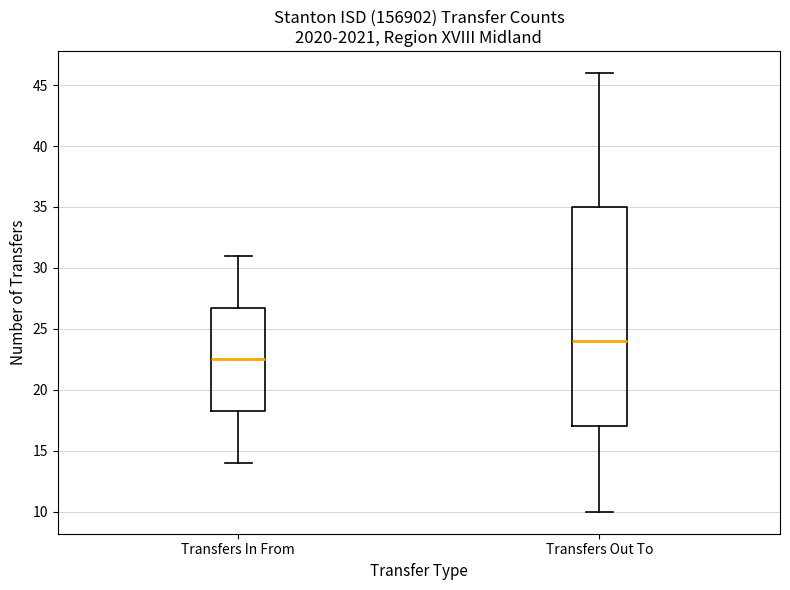

Reading left to right, read every box against the y-axis: the position of its median line, the range the box covers, and the ends of its whiskers. The values are not printed on the chart, so give them approximately, as read against the axis.

Transfers In From: median 22.5, box 18.5 to 27.0, whiskers 14.0 to 31.0
Transfers Out To: median 24.0, box 17.0 to 35.0, whiskers 10.0 to 46.0